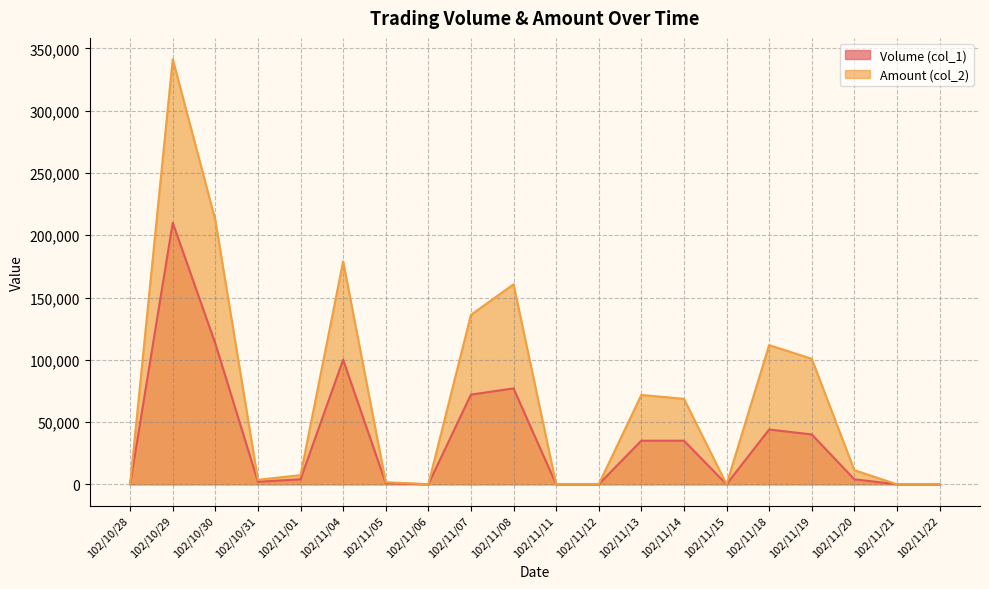

True or false: Volume (col_1) and Amount (col_2) cross at least once.

False